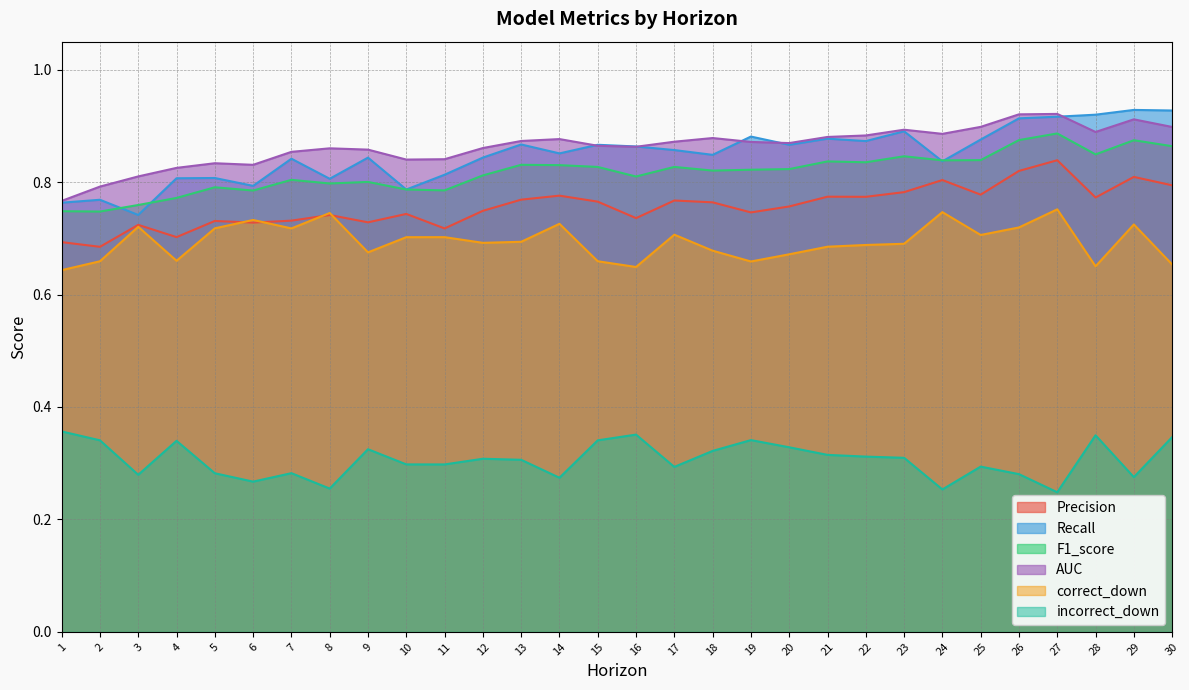

Reading left to right, extract all data points from this chart.

Precision: 1=0.7	2=0.7	3=0.7	4=0.7	5=0.7	6=0.7	7=0.7	8=0.7	9=0.7	10=0.7	11=0.7	12=0.7	13=0.8	14=0.8	15=0.8	16=0.7	17=0.8	18=0.8	19=0.7	20=0.8	21=0.8	22=0.8	23=0.8	24=0.8	25=0.8	26=0.8	27=0.8	28=0.8	29=0.8	30=0.8
Recall: 1=0.8	2=0.8	3=0.7	4=0.8	5=0.8	6=0.8	7=0.8	8=0.8	9=0.8	10=0.8	11=0.8	12=0.8	13=0.9	14=0.9	15=0.9	16=0.9	17=0.9	18=0.8	19=0.9	20=0.9	21=0.9	22=0.9	23=0.9	24=0.8	25=0.9	26=0.9	27=0.9	28=0.9	29=0.9	30=0.9
F1_score: 1=0.7	2=0.7	3=0.8	4=0.8	5=0.8	6=0.8	7=0.8	8=0.8	9=0.8	10=0.8	11=0.8	12=0.8	13=0.8	14=0.8	15=0.8	16=0.8	17=0.8	18=0.8	19=0.8	20=0.8	21=0.8	22=0.8	23=0.8	24=0.8	25=0.8	26=0.9	27=0.9	28=0.8	29=0.9	30=0.9
AUC: 1=0.8	2=0.8	3=0.8	4=0.8	5=0.8	6=0.8	7=0.9	8=0.9	9=0.9	10=0.8	11=0.8	12=0.9	13=0.9	14=0.9	15=0.9	16=0.9	17=0.9	18=0.9	19=0.9	20=0.9	21=0.9	22=0.9	23=0.9	24=0.9	25=0.9	26=0.9	27=0.9	28=0.9	29=0.9	30=0.9
correct_down: 1=0.6	2=0.7	3=0.7	4=0.7	5=0.7	6=0.7	7=0.7	8=0.7	9=0.7	10=0.7	11=0.7	12=0.7	13=0.7	14=0.7	15=0.7	16=0.6	17=0.7	18=0.7	19=0.7	20=0.7	21=0.7	22=0.7	23=0.7	24=0.7	25=0.7	26=0.7	27=0.8	28=0.7	29=0.7	30=0.7
incorrect_down: 1=0.4	2=0.3	3=0.3	4=0.3	5=0.3	6=0.3	7=0.3	8=0.3	9=0.3	10=0.3	11=0.3	12=0.3	13=0.3	14=0.3	15=0.3	16=0.4	17=0.3	18=0.3	19=0.3	20=0.3	21=0.3	22=0.3	23=0.3	24=0.3	25=0.3	26=0.3	27=0.2	28=0.3	29=0.3	30=0.3